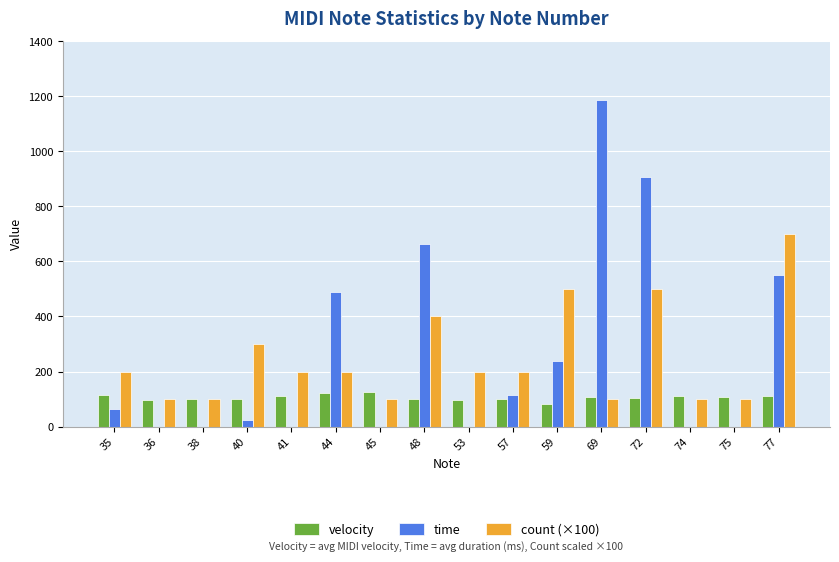

What is the greatest value displayed?

1187